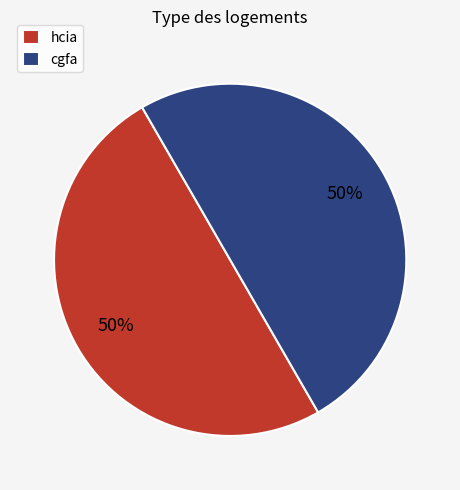

Is the sum of hcia and cgfa greater than half?

Yes